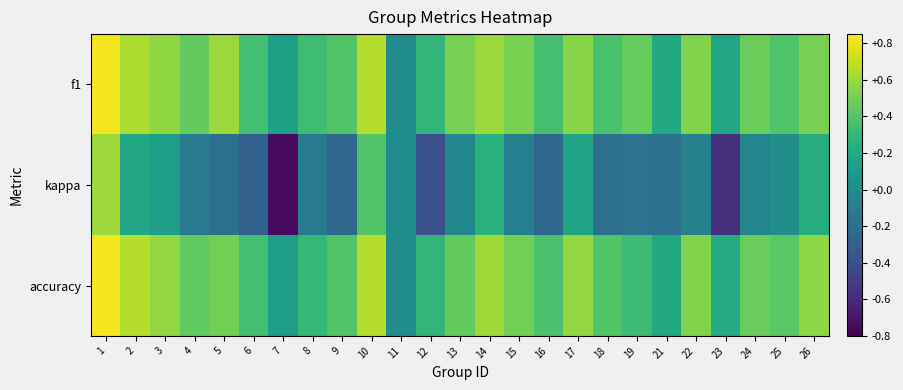

At how many categories does at least one series exceed 0?

24